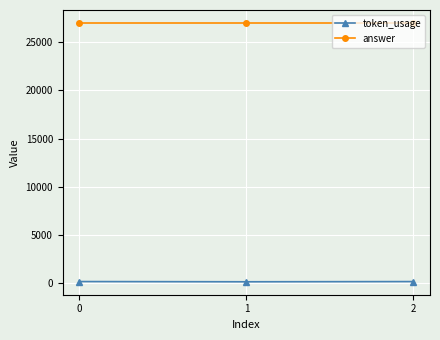

Rank the series by their maximum value, from lowest to highest.

token_usage, answer